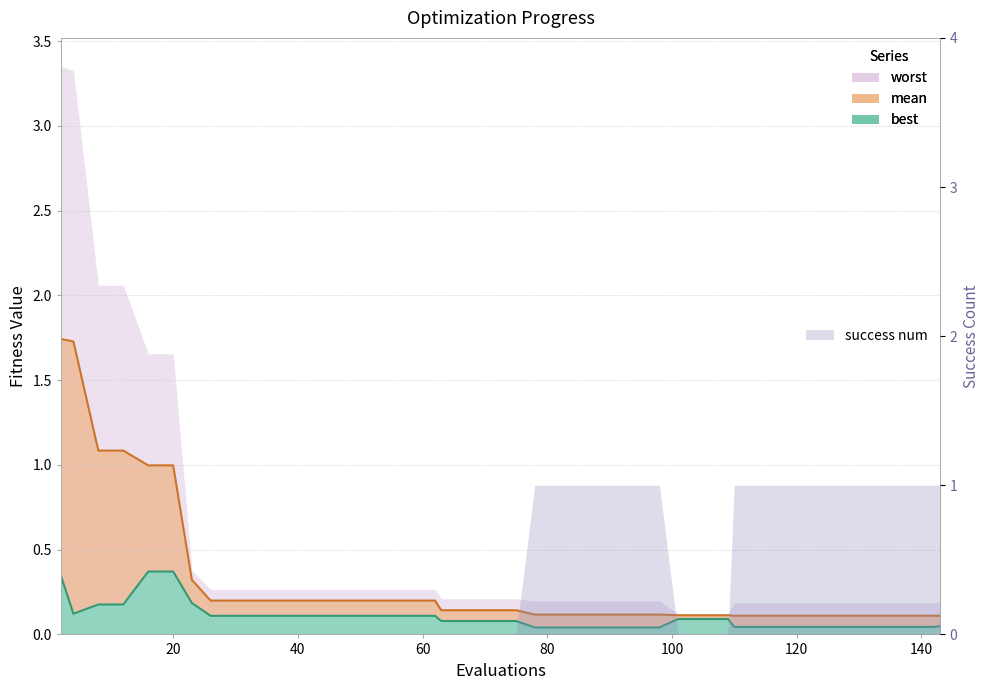

What is the average value of the best series?

0.1